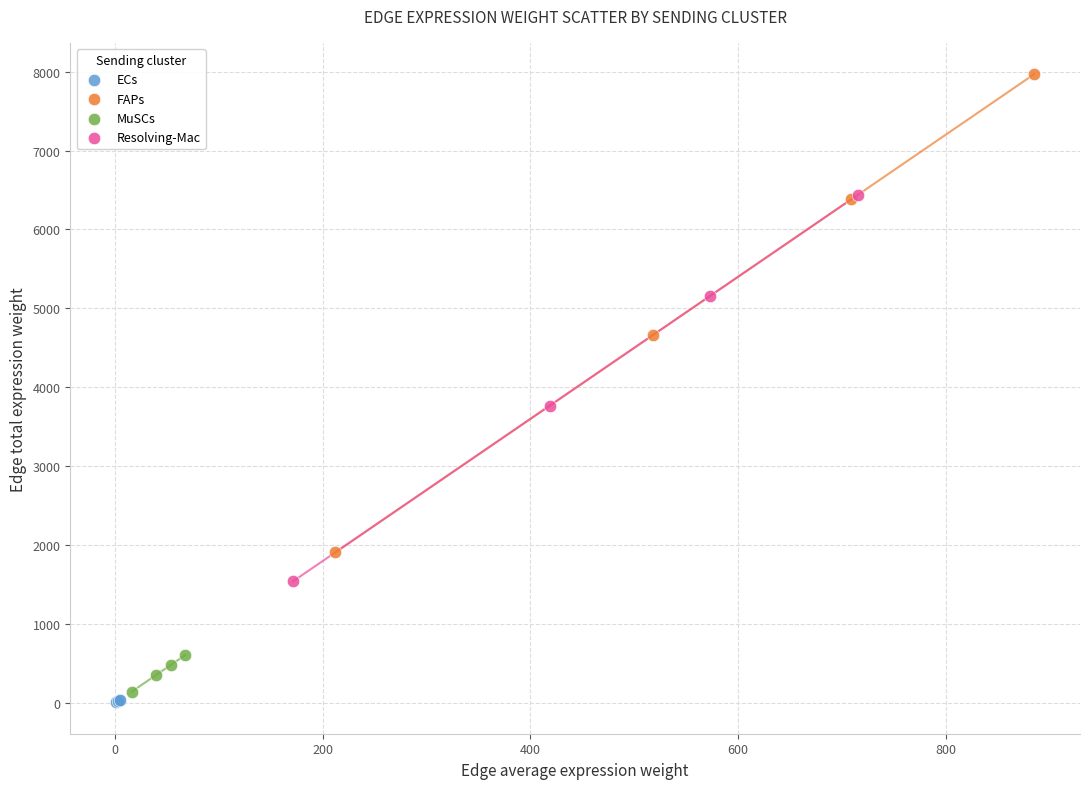

Which series has the widest spread of Y values?

FAPs